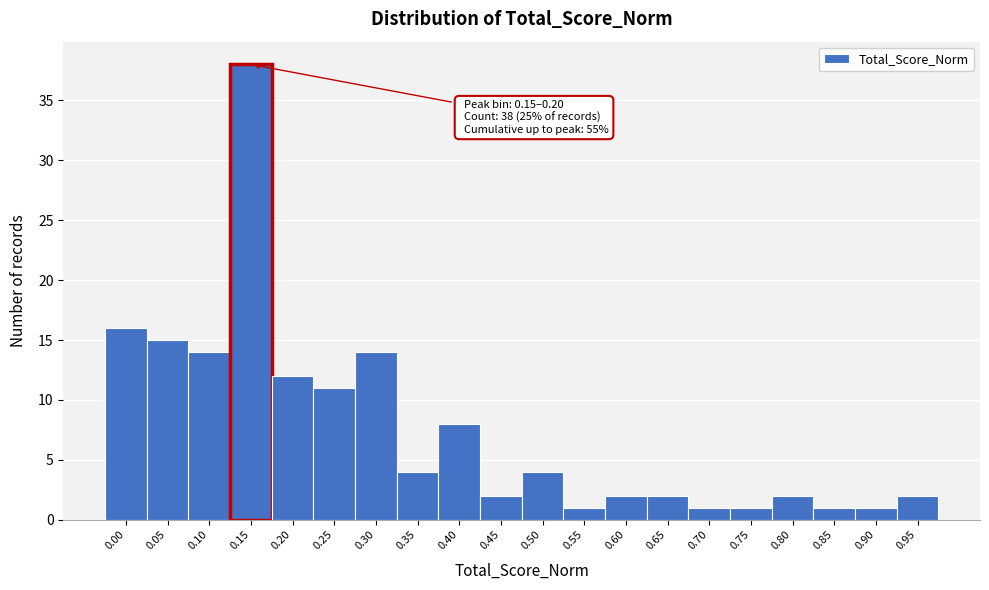

Reading left to right, what are all the values shown in this chart?

0.00=16	0.05=15	0.10=14	0.15=38	0.20=12	0.25=11	0.30=14	0.35=4	0.40=8	0.45=2	0.50=4	0.55=1	0.60=2	0.65=2	0.70=1	0.75=1	0.80=2	0.85=1	0.90=1	0.95=2